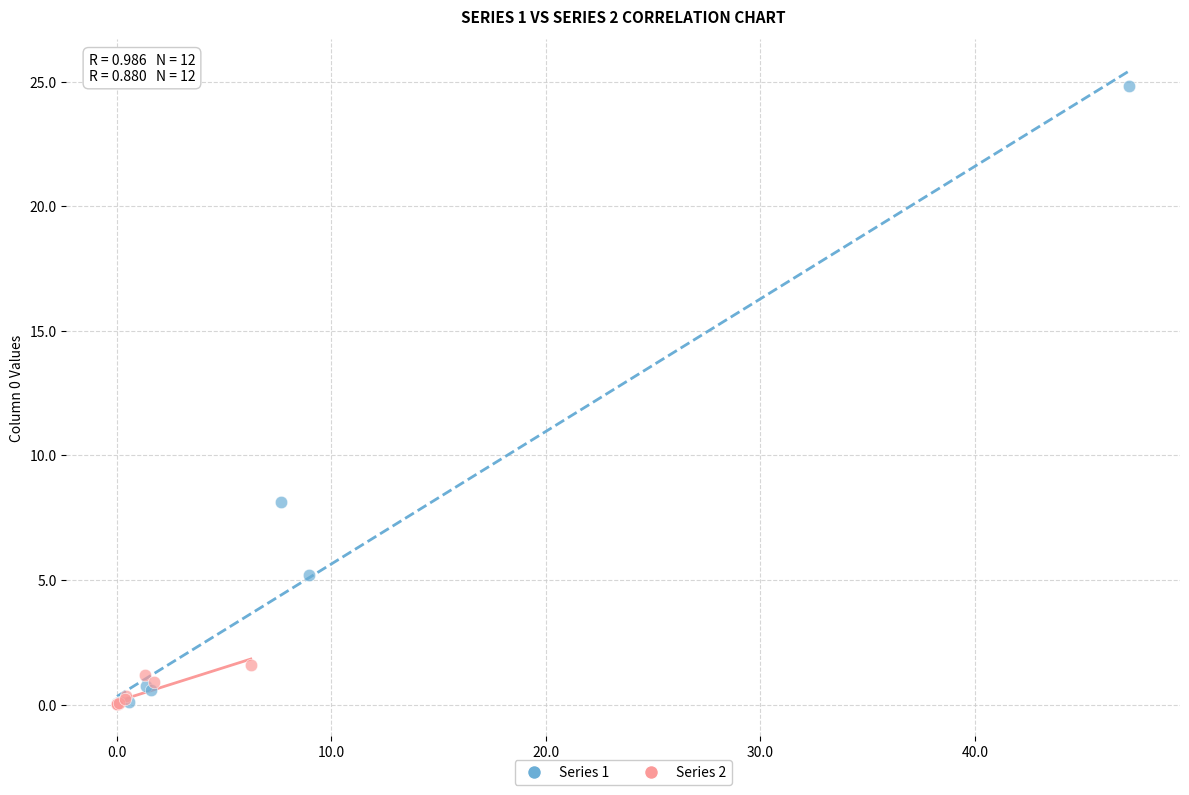

Which series has the largest Y range (max minus min)?

Series 1